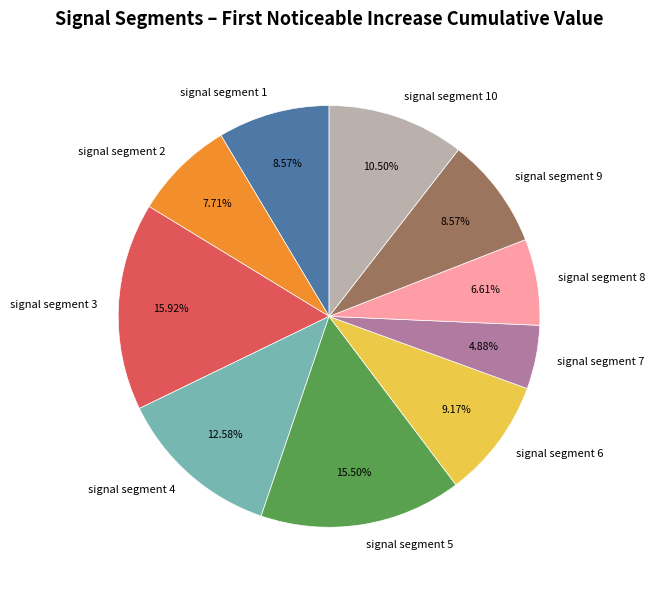

Which has a higher value, signal segment 2 or signal segment 6?

signal segment 6